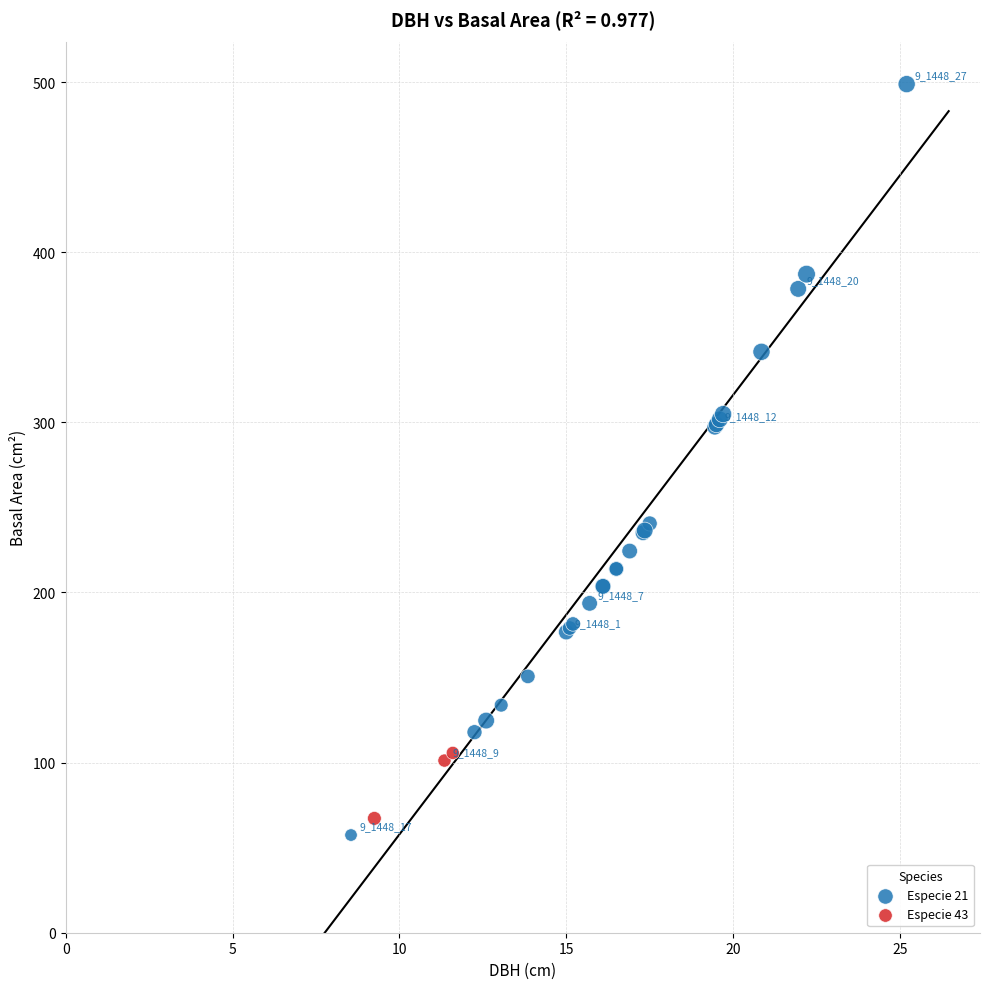

Which series has the largest Y range (max minus min)?

Especie 21